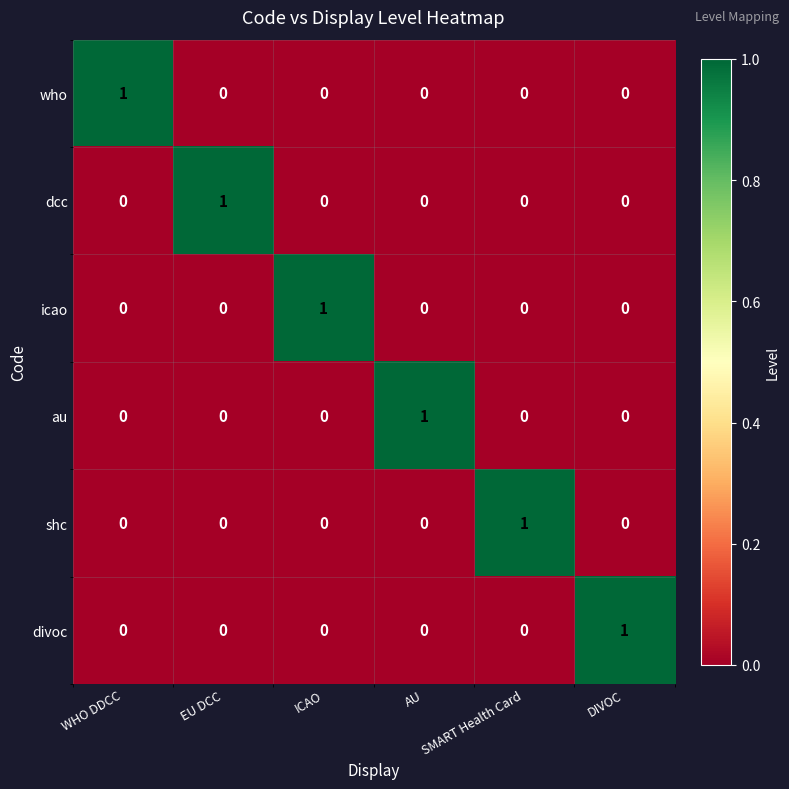

The value of au at DIVOC is 0. True or false?

True